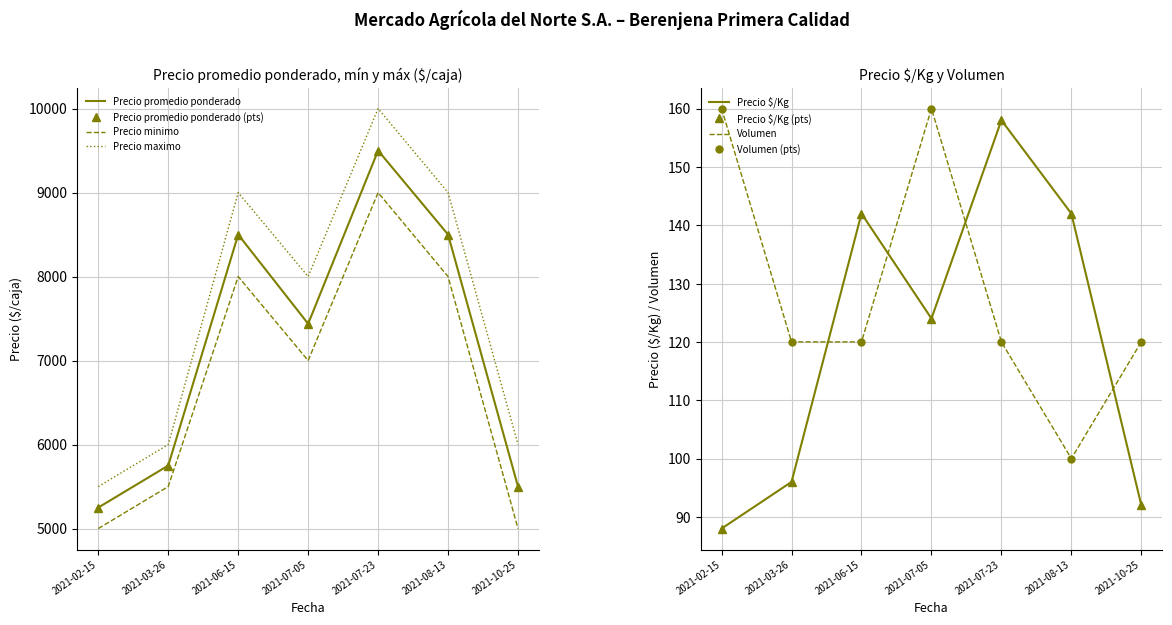

True or false: Precio maximo and Precio promedio ponderado cross at least once.

False